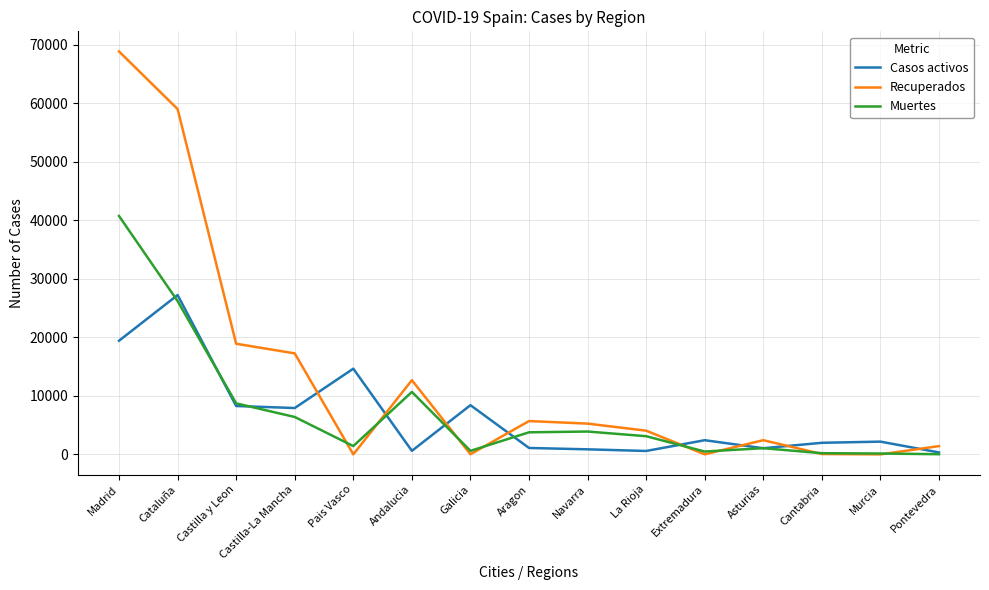

Rank the series by their maximum value, from lowest to highest.

Casos activos, Muertes, Recuperados